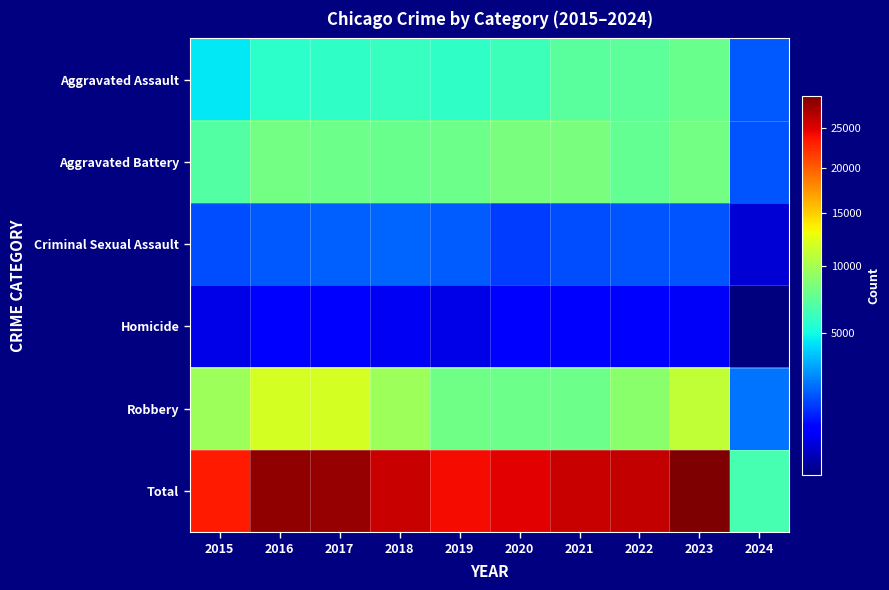

Between 2017 and 2019, which series saw the biggest shift?

Total